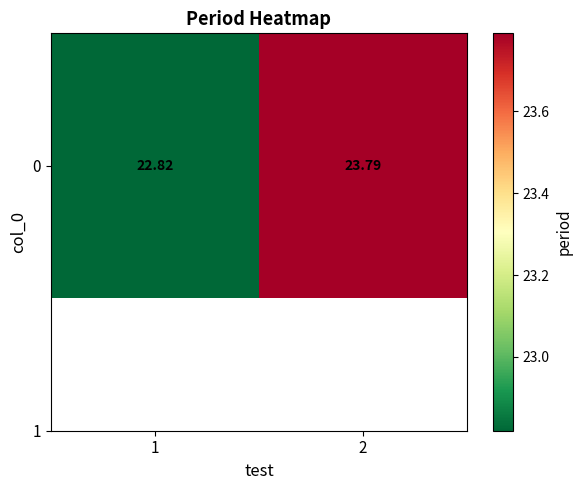

The value at 1 is 11.1. True or false?

False